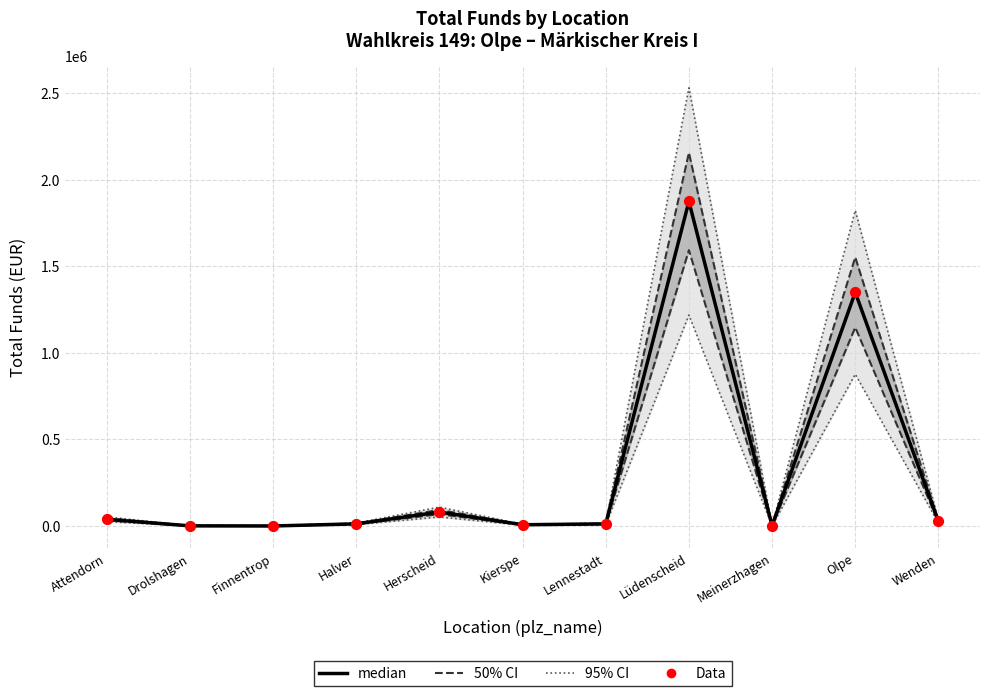

What is the total value across all series at Herscheid?

161920.0